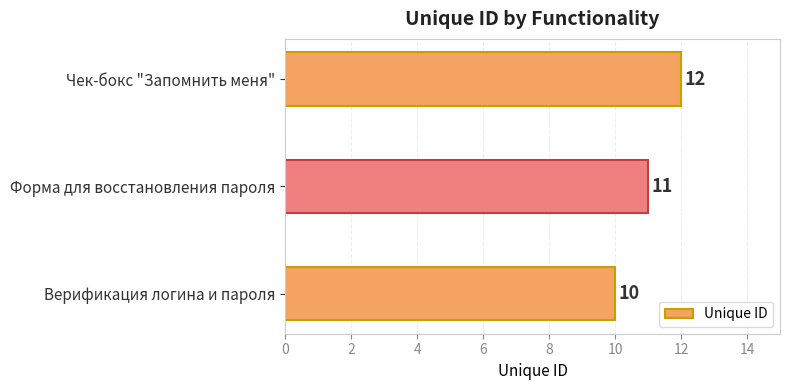

Rank the categories by value from lowest to highest.

Верификация логина и пароля, Форма для восстановления пароля, Чек-бокс "Запомнить меня"